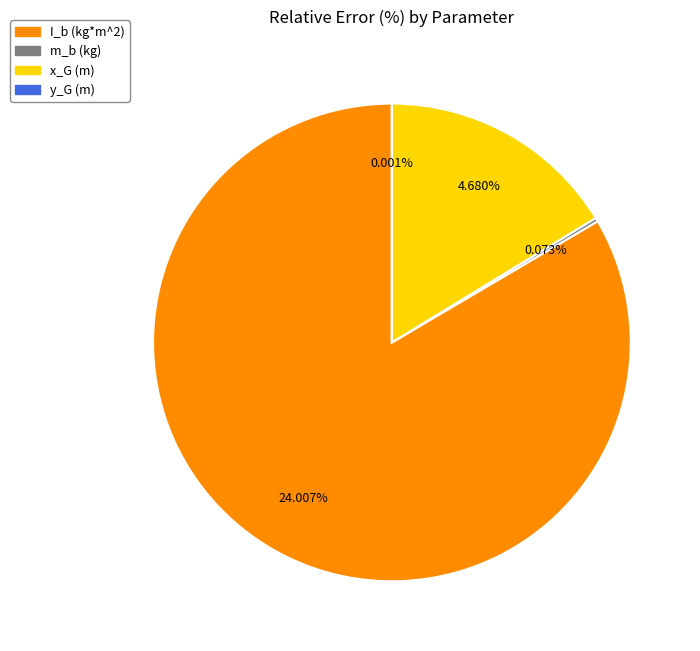

How many segments does this pie chart have?

4